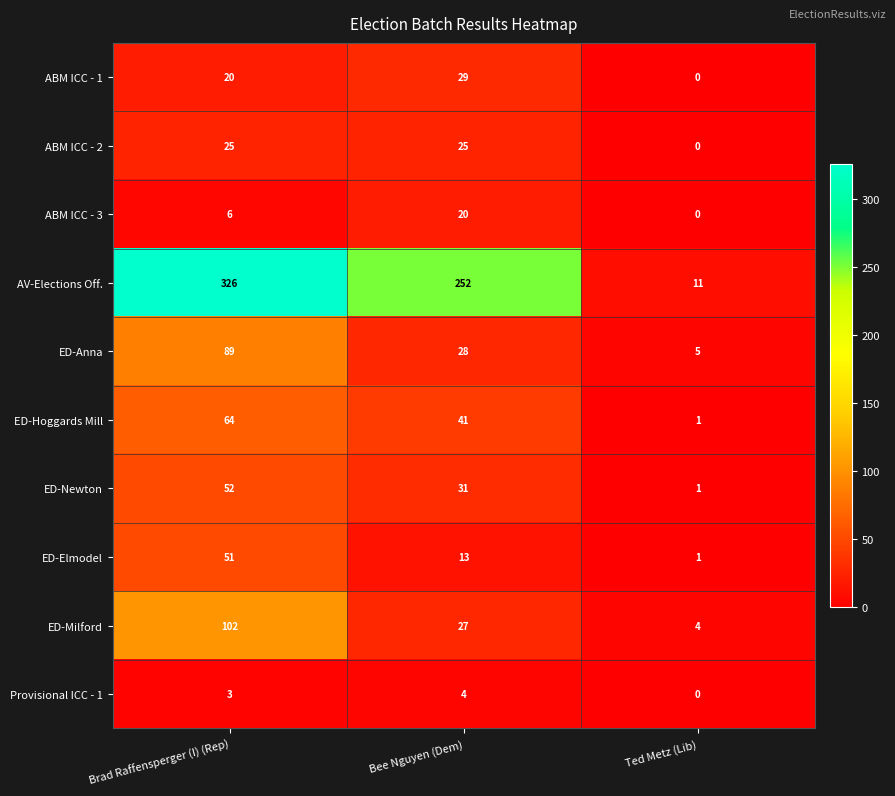

What is the average value of the ABM ICC - 1 series?

16